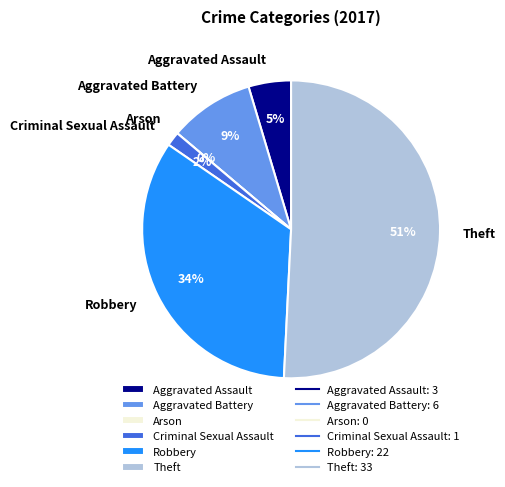

How many slices are in this pie chart?

6